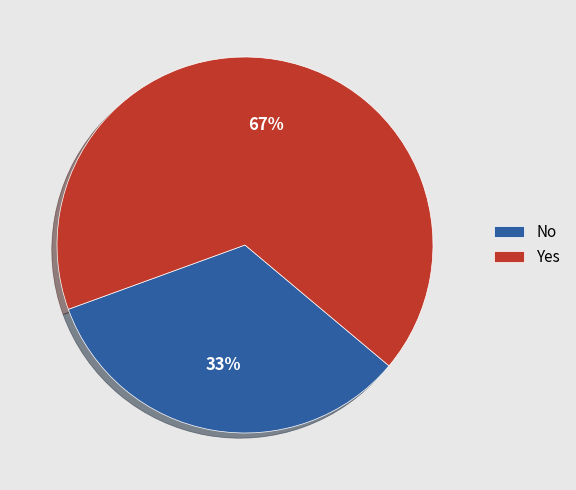

How many segments does this pie chart have?

2